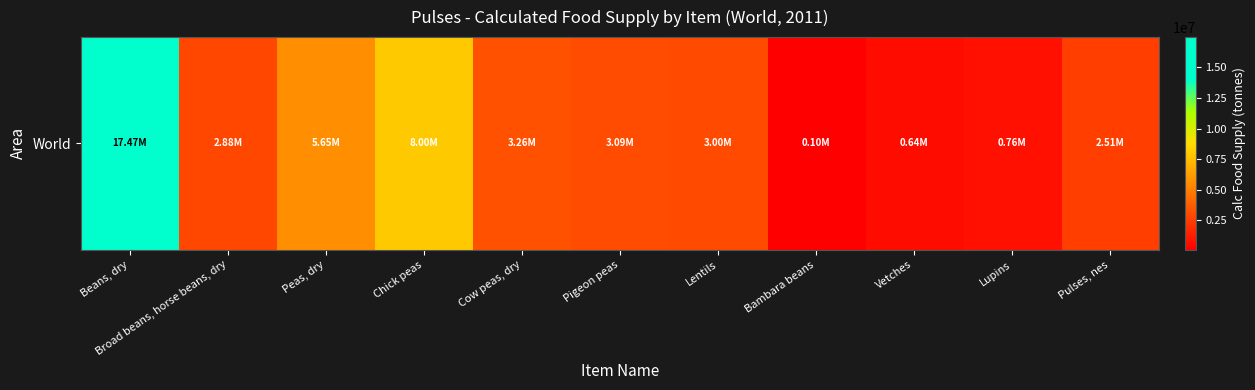

Reading right to left, extract all data points from this chart.

Pulses, nes=2509185.8	Lupins=756111.8	Vetches=636278.9	Bambara beans=103206.4	Lentils=2998110.3	Pigeon peas=3085769.5	Cow peas, dry=3263658.0	Chick peas=7999850.1	Peas, dry=5651973.9	Broad beans, horse beans, dry=2875584.9	Beans, dry=17468318.6